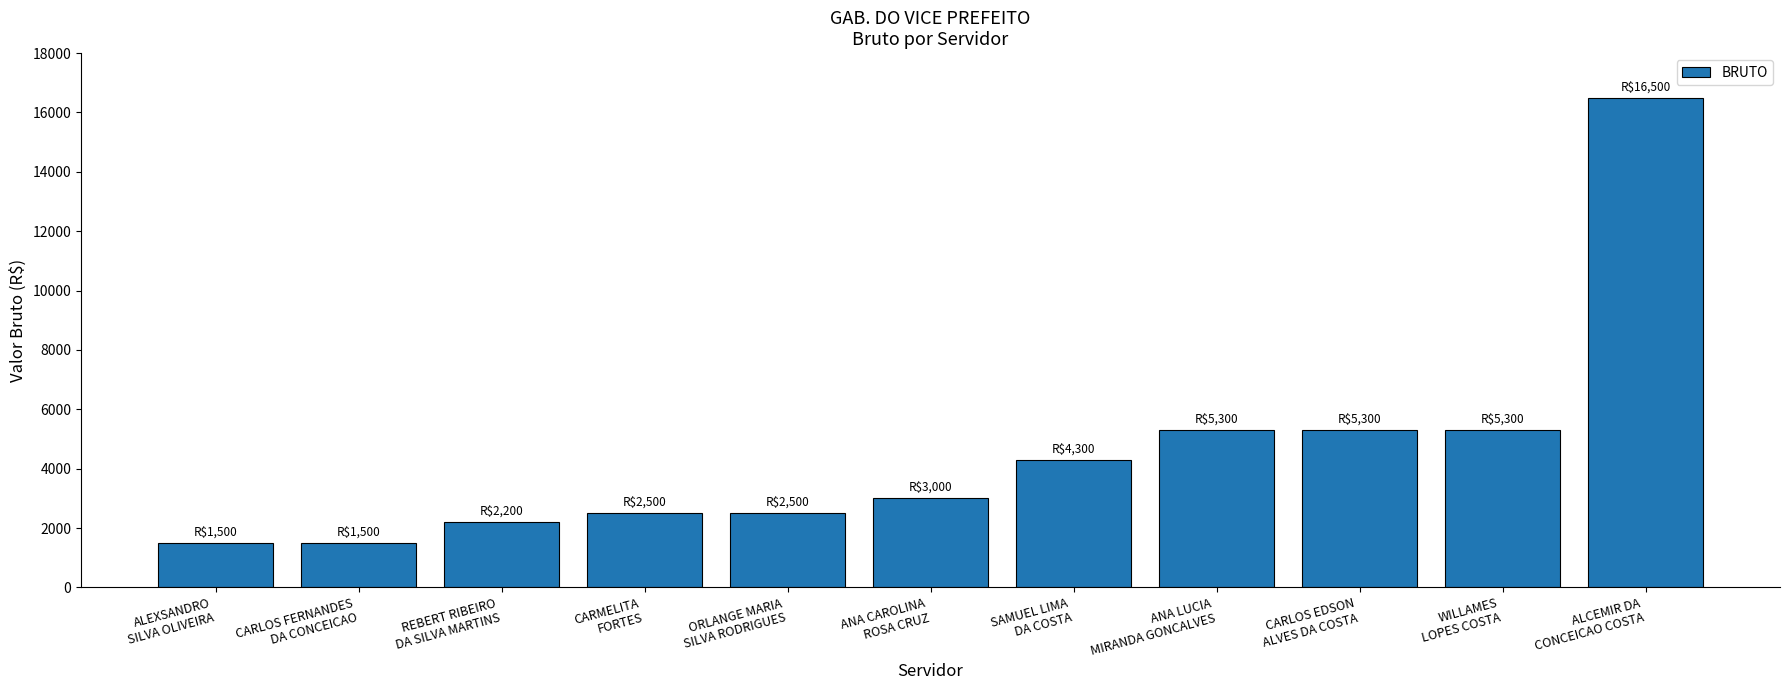

What is the greatest value displayed?

16500